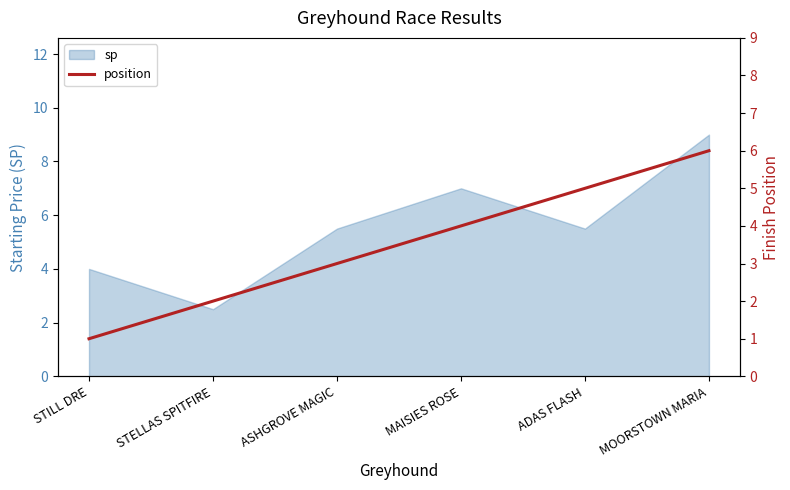

The sp series shows 5.5 at ADAS FLASH. True or false?

True